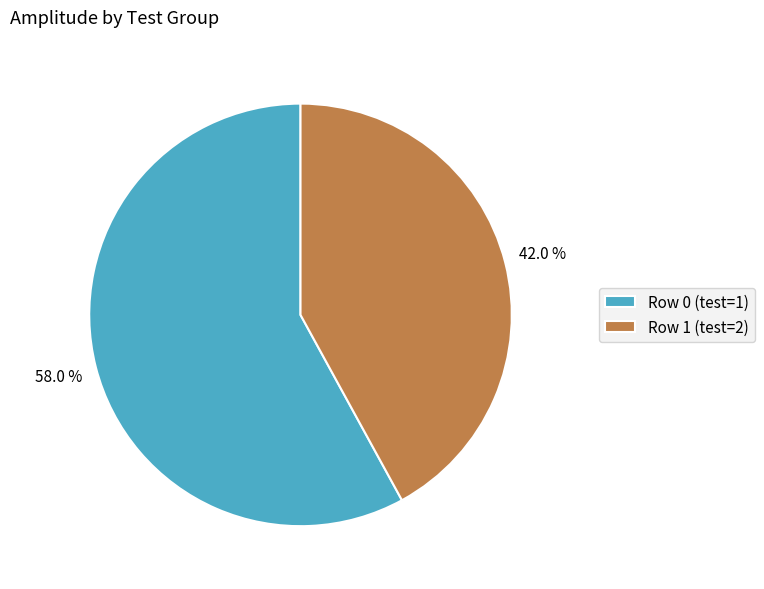

What percentage do Row 1 (test=2) and Row 0 (test=1) together represent?

100.0%